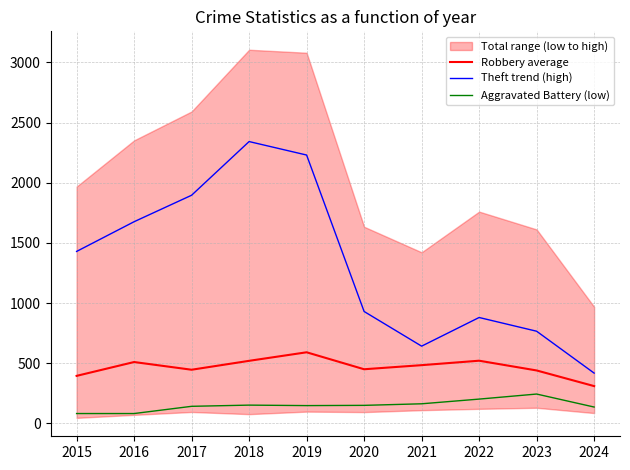

Is the value of Aggravated Battery (low) at 2022 greater than the value of Robbery average at 2022?

No